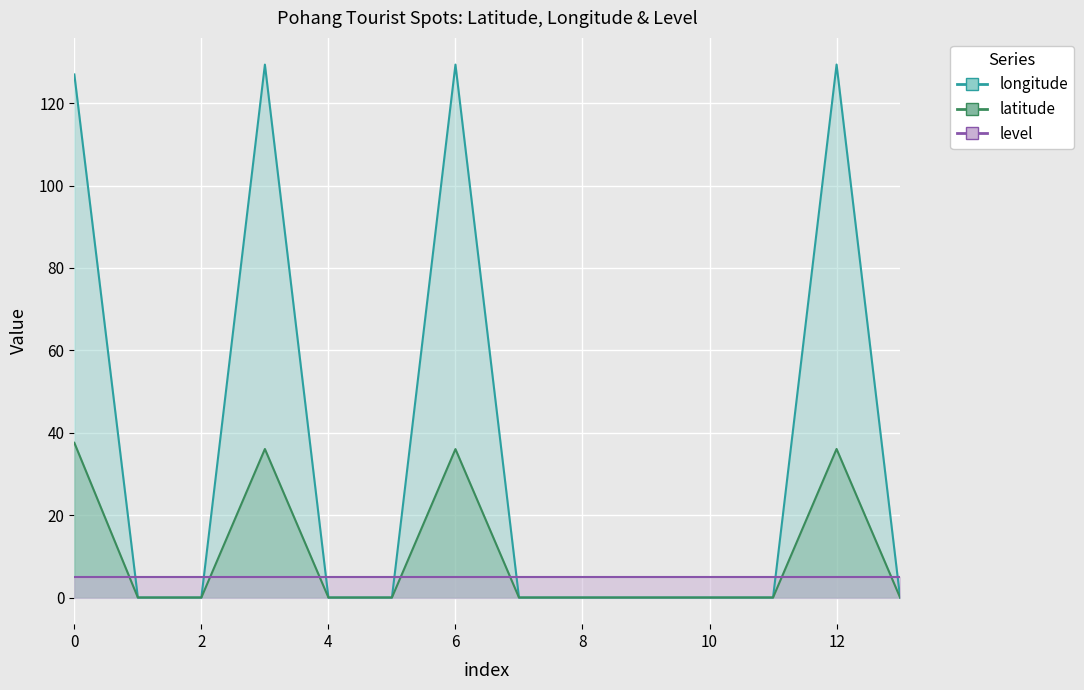

Is it true that longitude equals -57.5 at 8?

False